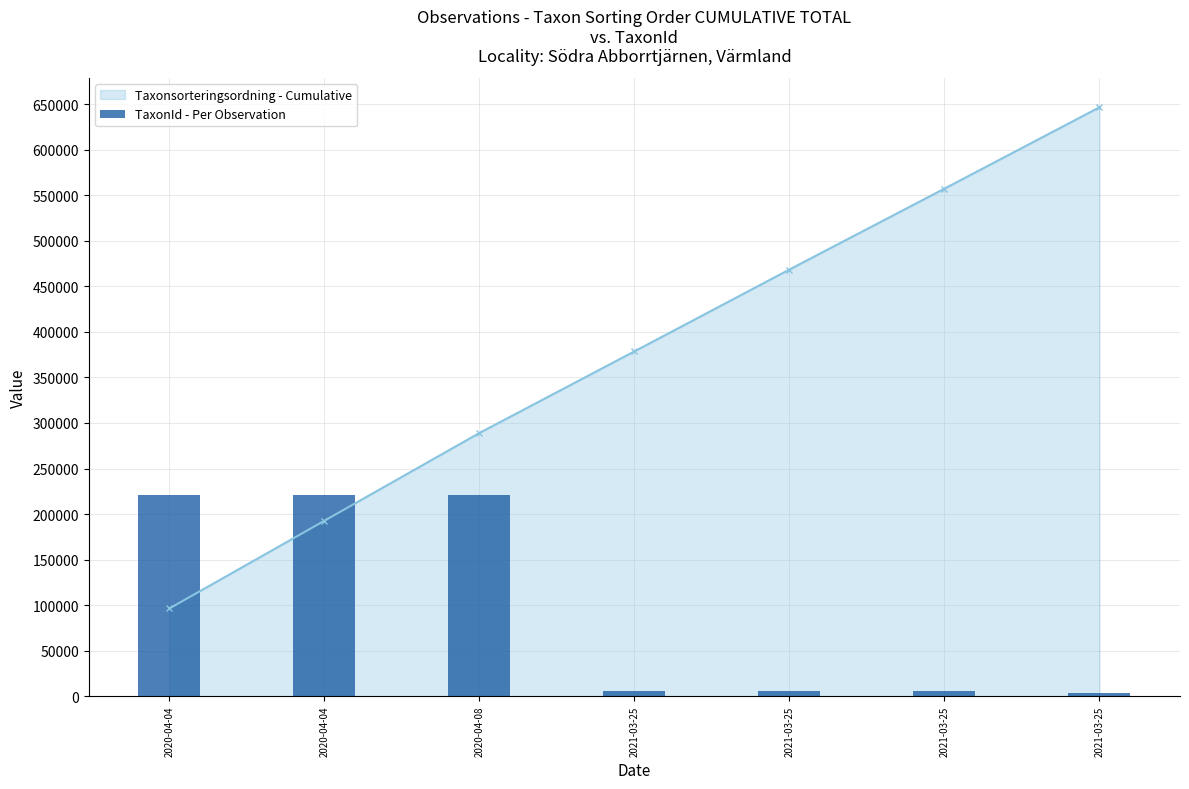

Where does the data first go above 5685?

2020-04-04